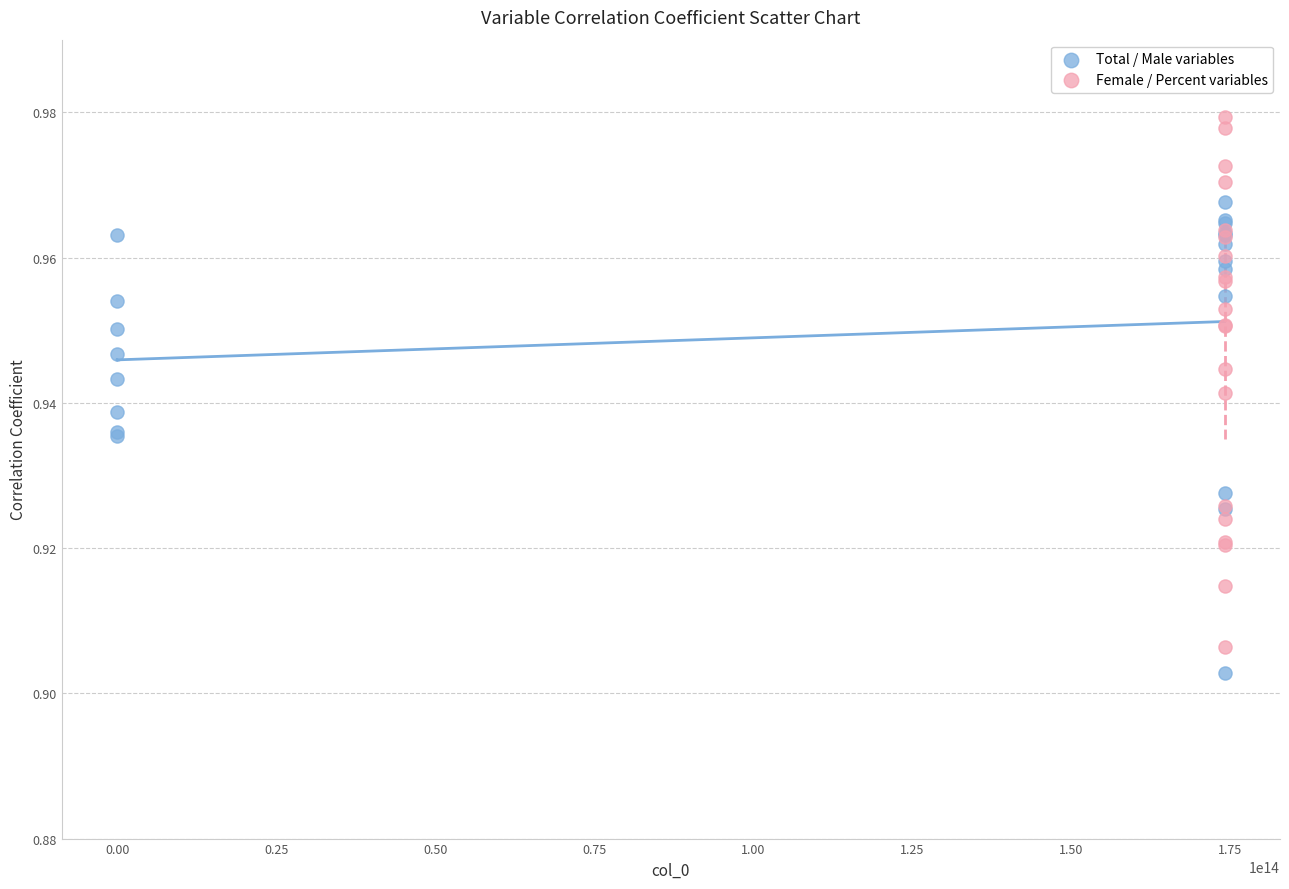

Which series contains the highest Y value?

Female / Percent variables